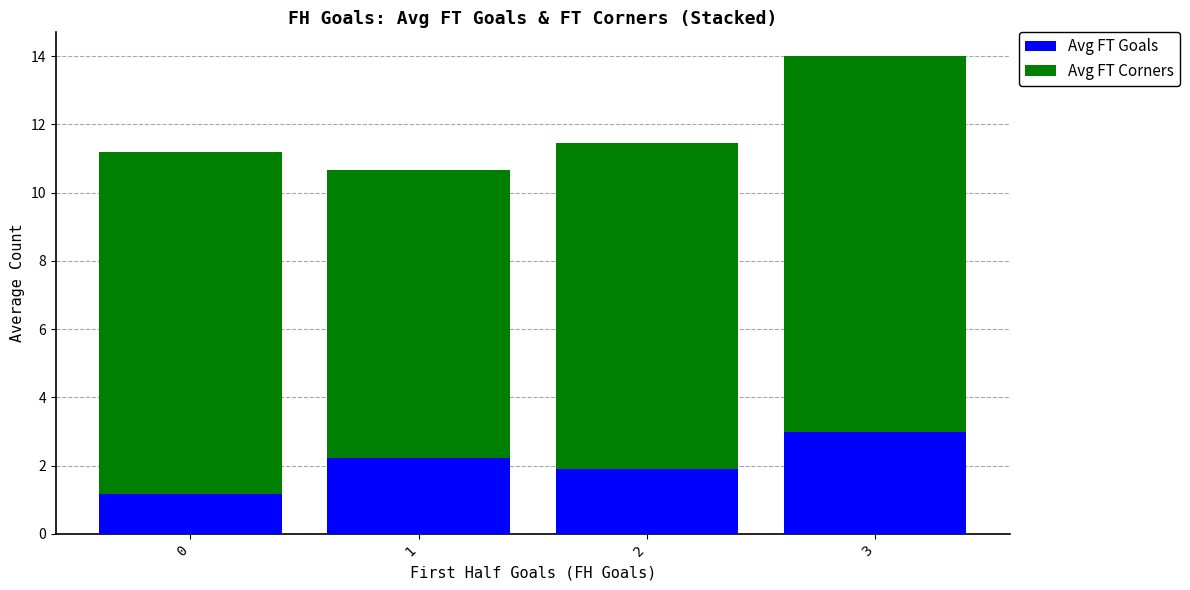

What is the total value across all series at 3?

14.0